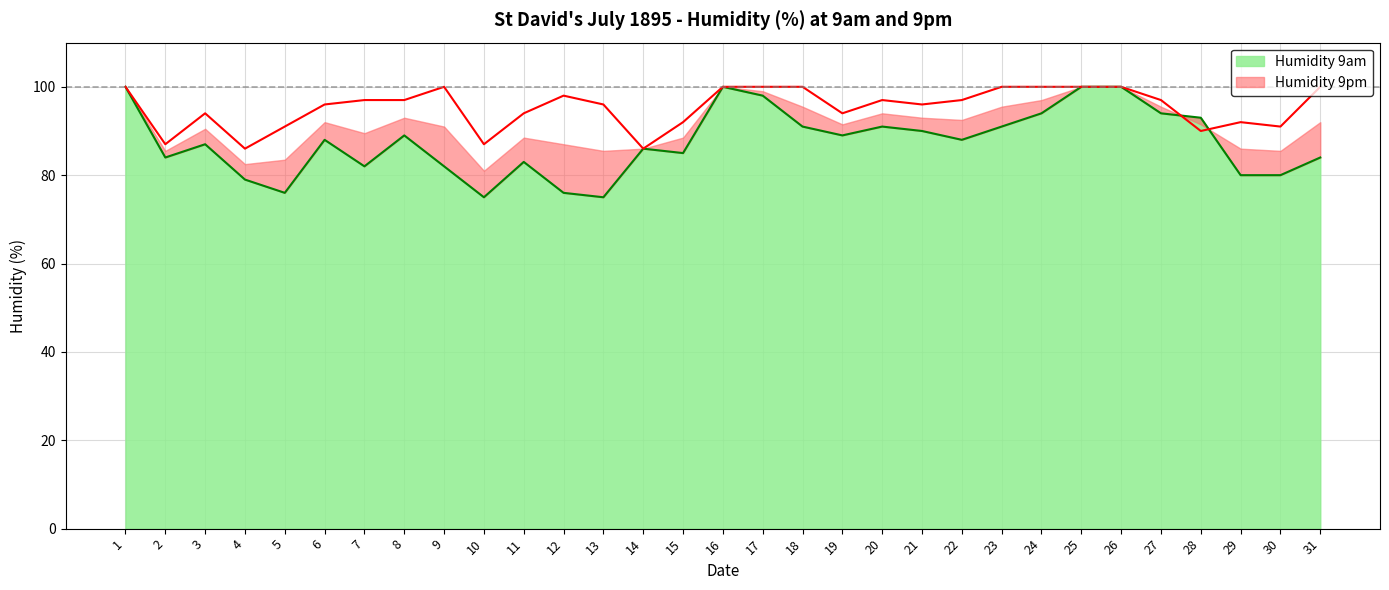

Reading left to right, transcribe all the data shown in this chart.

Humidity 9am: 100	84	87	79	76	88	82	89	82	75	83	76	75	86	85	100	98	91	89	91	90	88	91	94	100	100	94	93	80	80	84
Humidity 9pm: 100	87	94	86	91	96	97	97	100	87	94	98	96	86	92	100	100	100	94	97	96	97	100	100	100	100	97	90	92	91	100